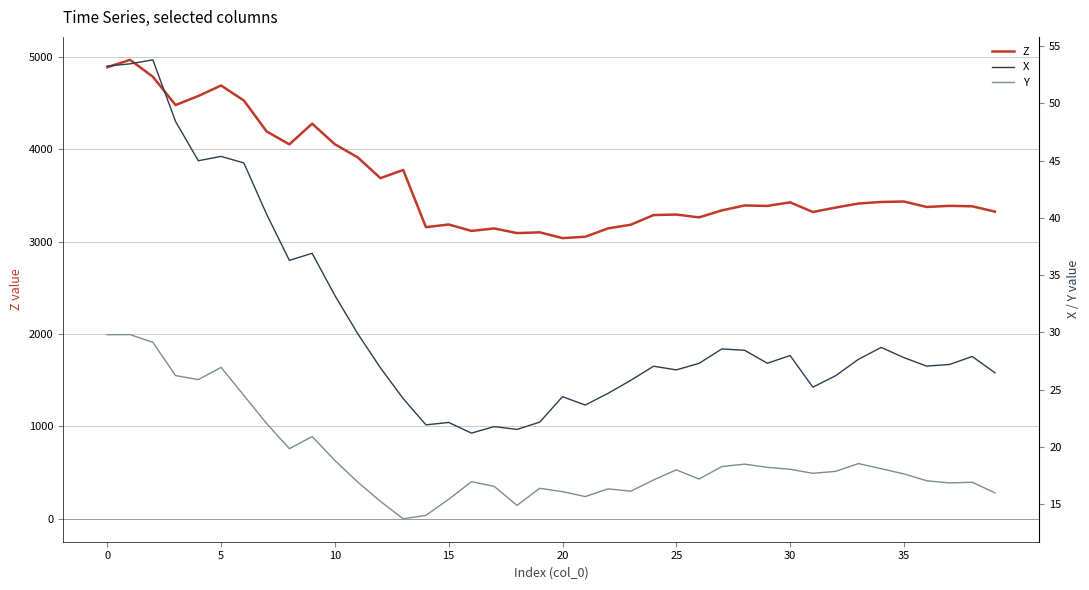

True or false: Z and Y cross at least once.

False